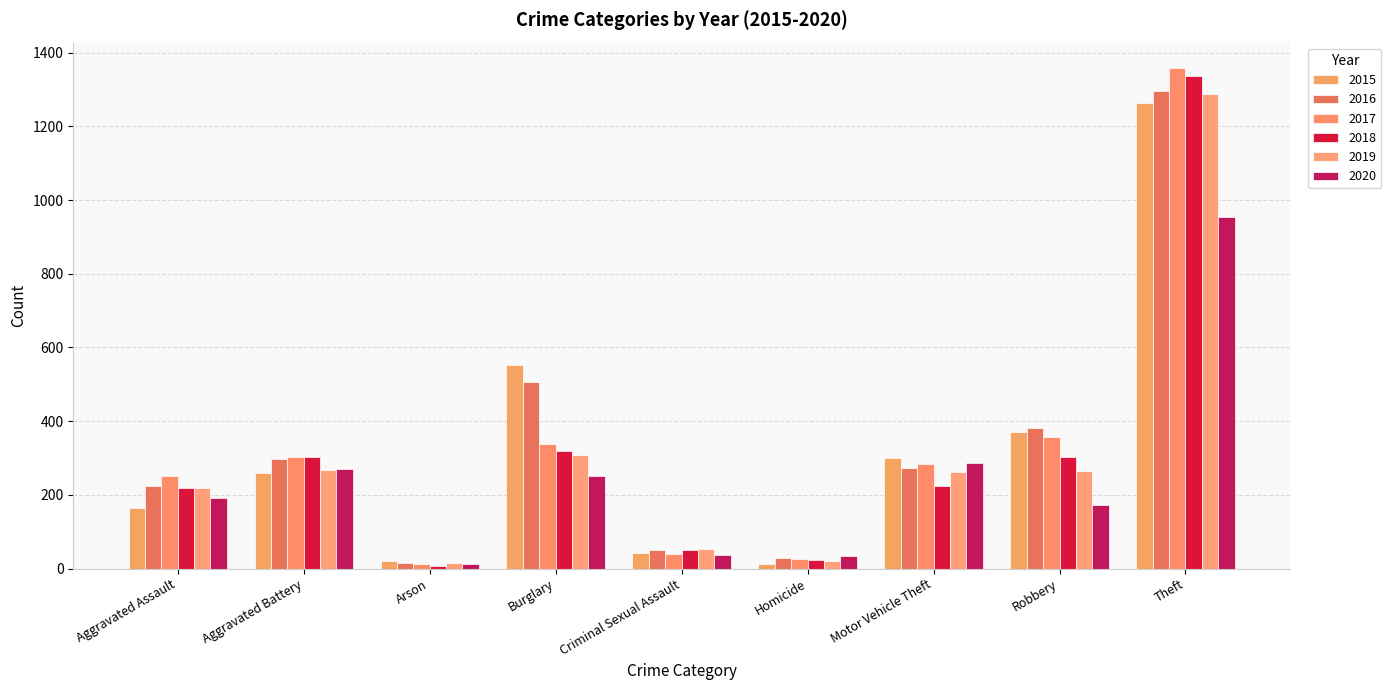

What is the lowest value of the 2016 series?

14